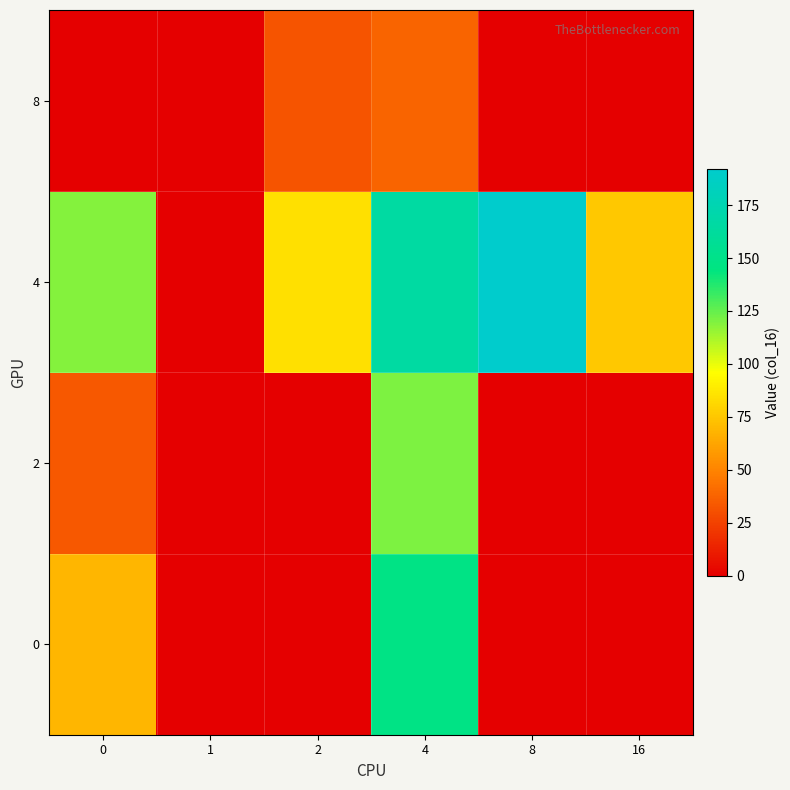

Count the number of data series in this chart.

4